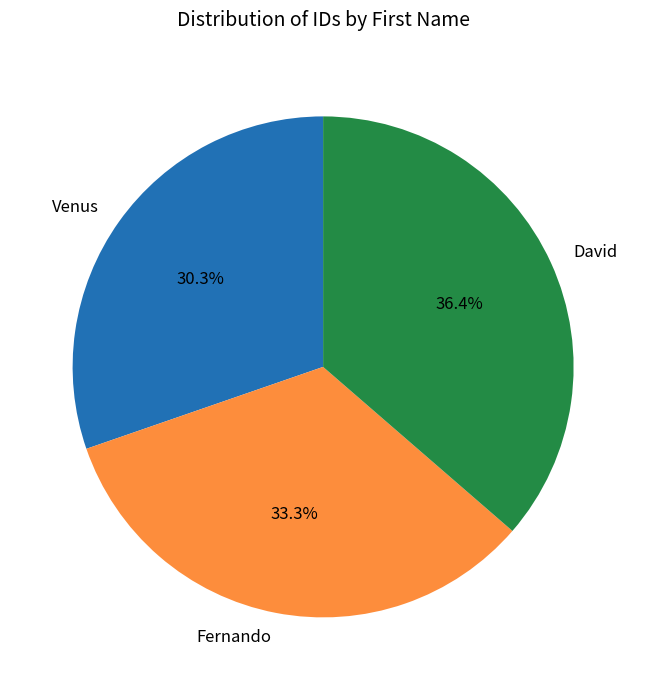

How much of the chart is everything except David?

63.6%